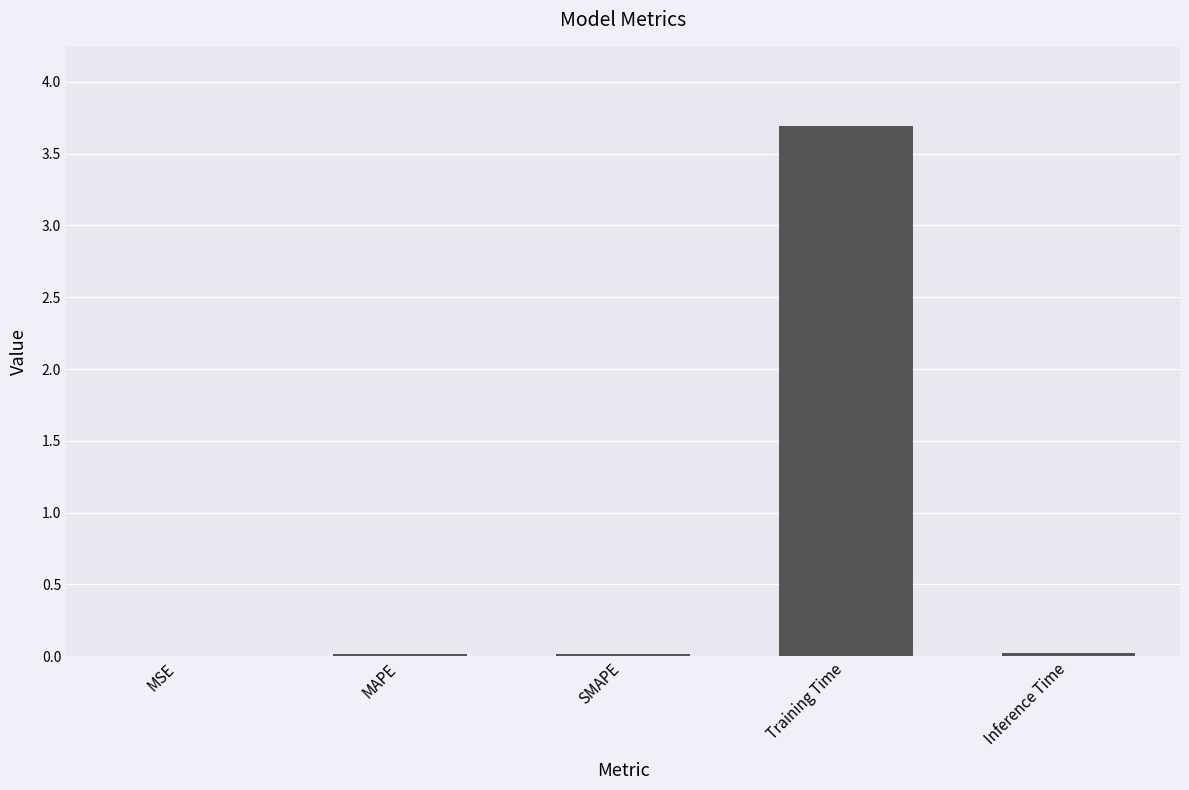

Which category has the highest value across all series?

Training Time